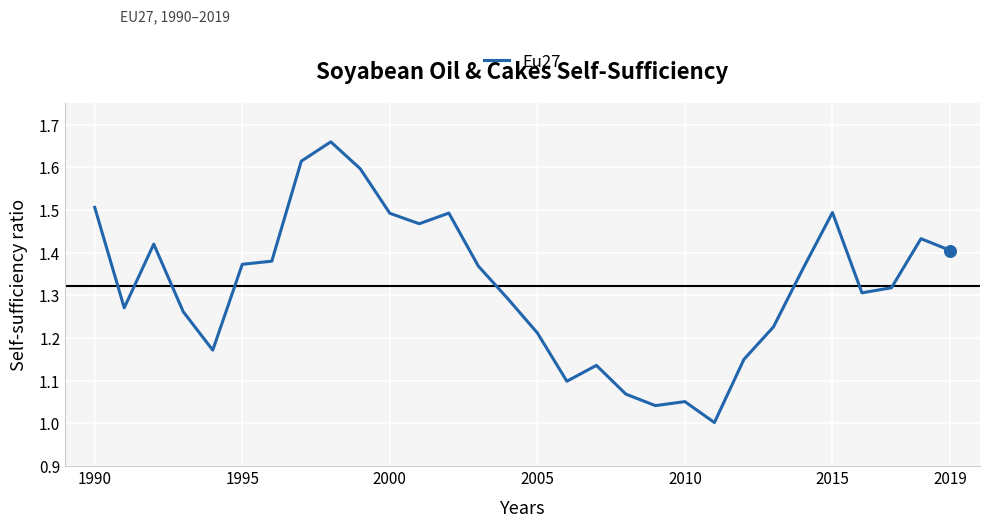

What is the difference between the maximum and minimum values?

0.7